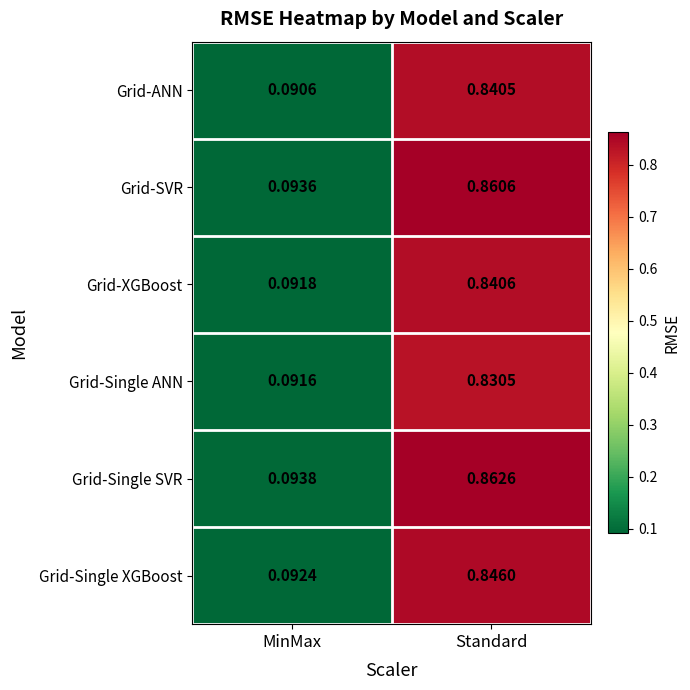

List the labels in order of Grid-XGBoost value, smallest first.

MinMax, Standard